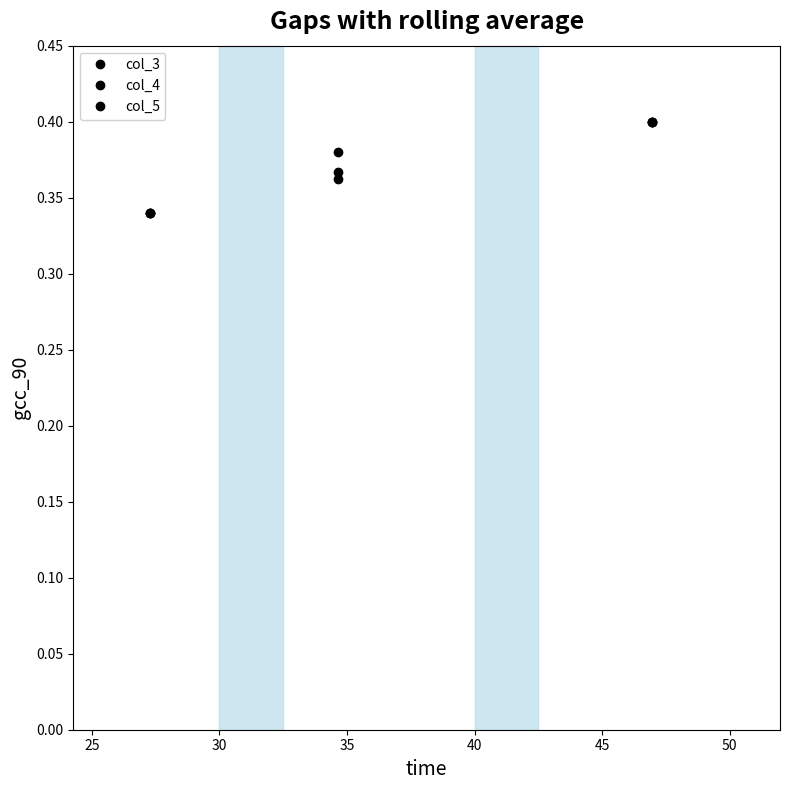

Which series has the widest spread of values?

col_3